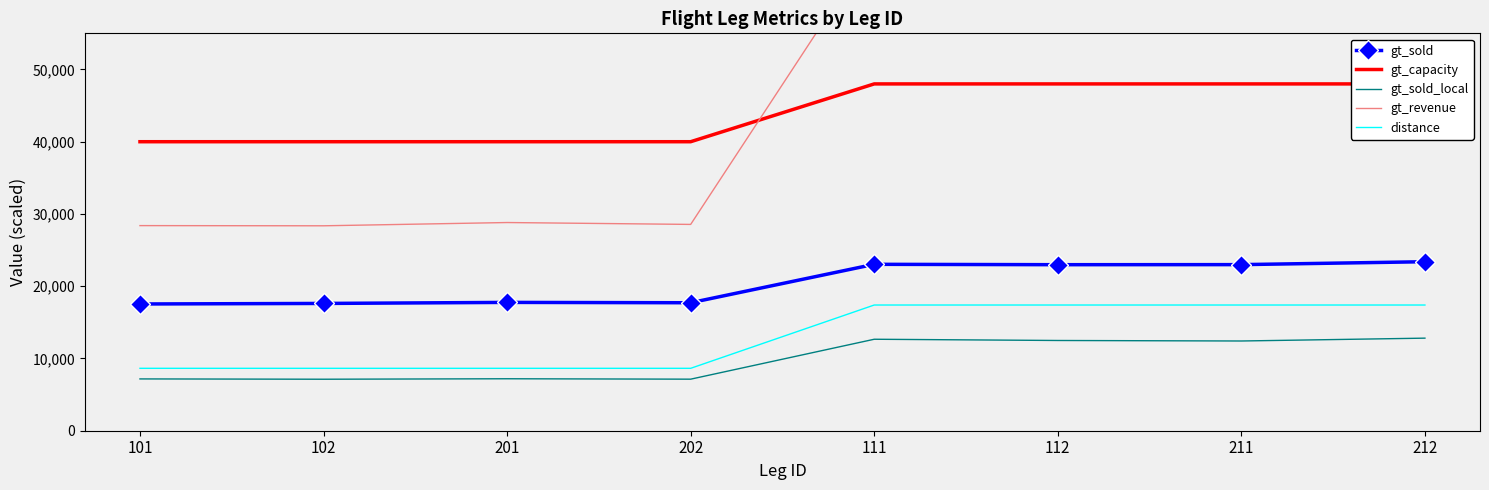

The value of distance at 212 is 25096.6. True or false?

False